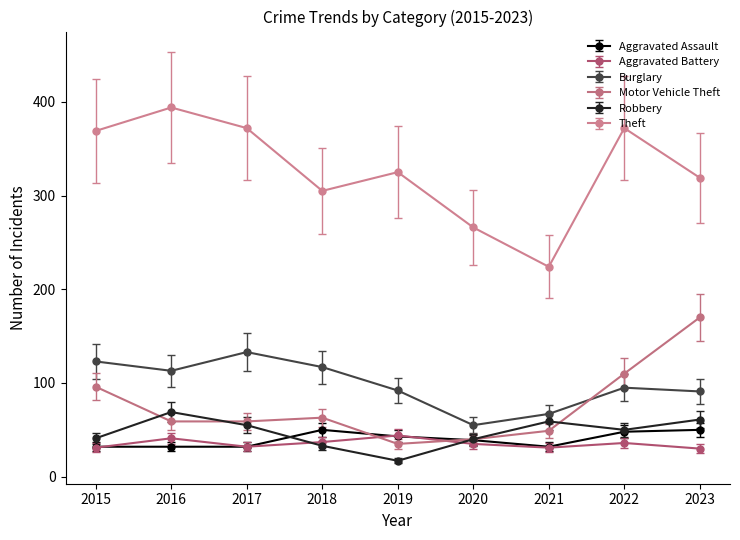

True or false: Theft has a value of 342 at 2021.

False